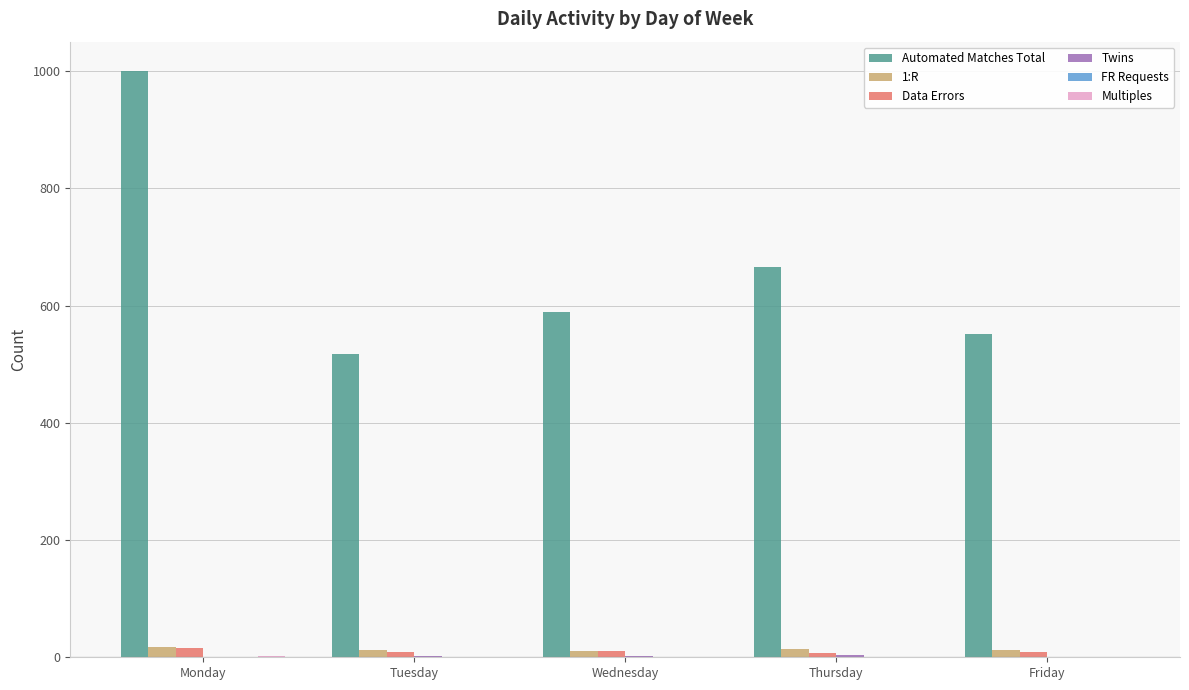

At which category is the sum across all series the highest?

Monday